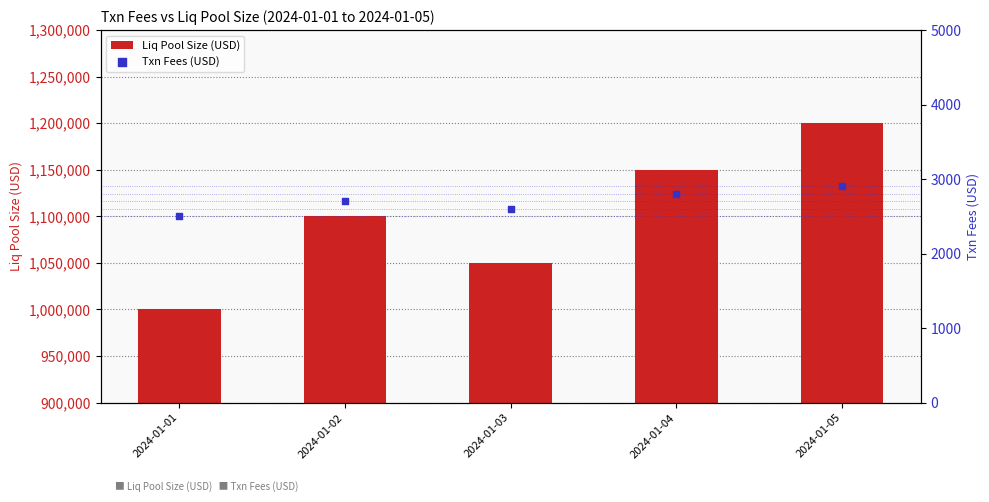

Which series has the largest Y range (max minus min)?

Liq Pool Size (USD)